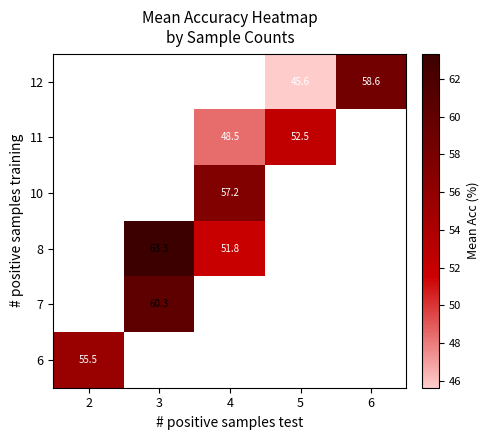

Count the number of categories in the chart.

5